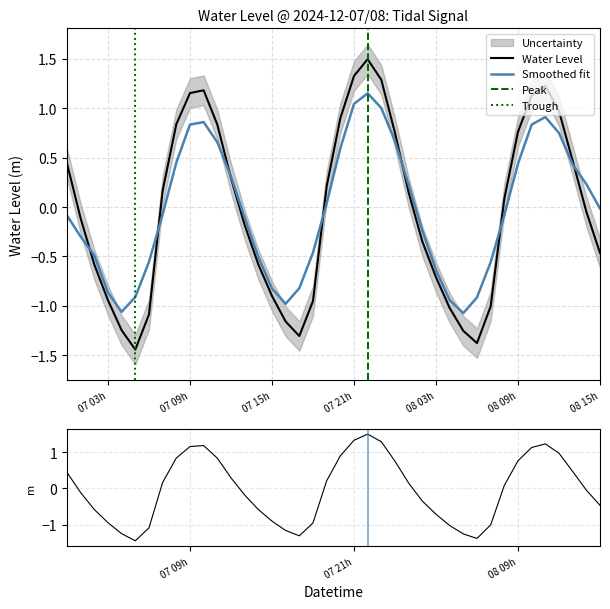

What is the difference between the maximum and minimum values?

2.9